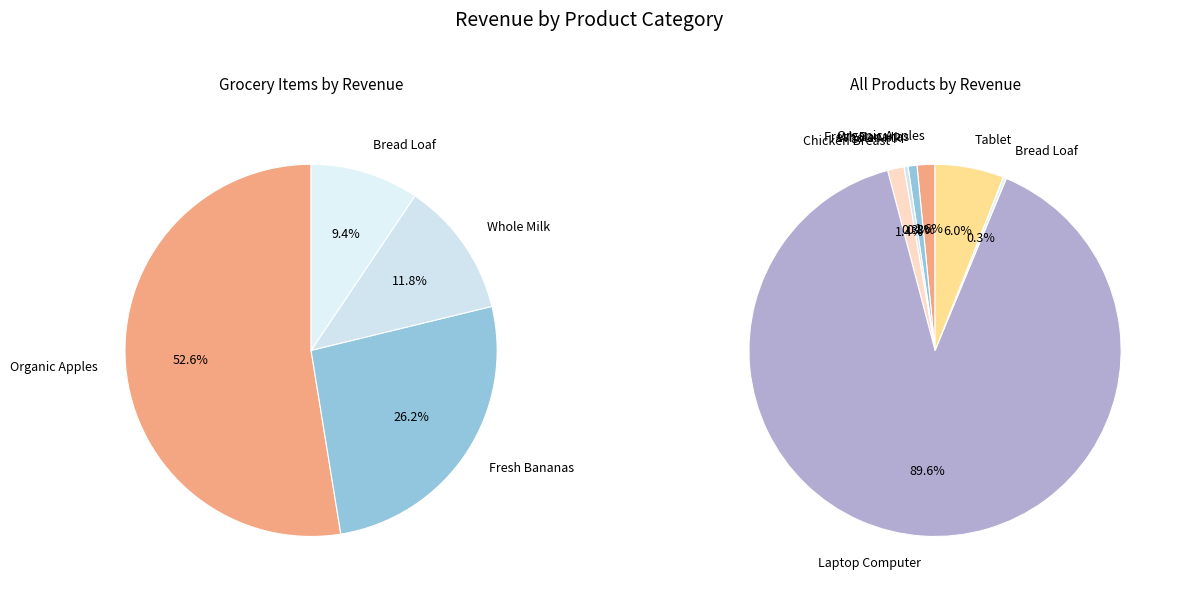

How many segments does this pie chart have?

7